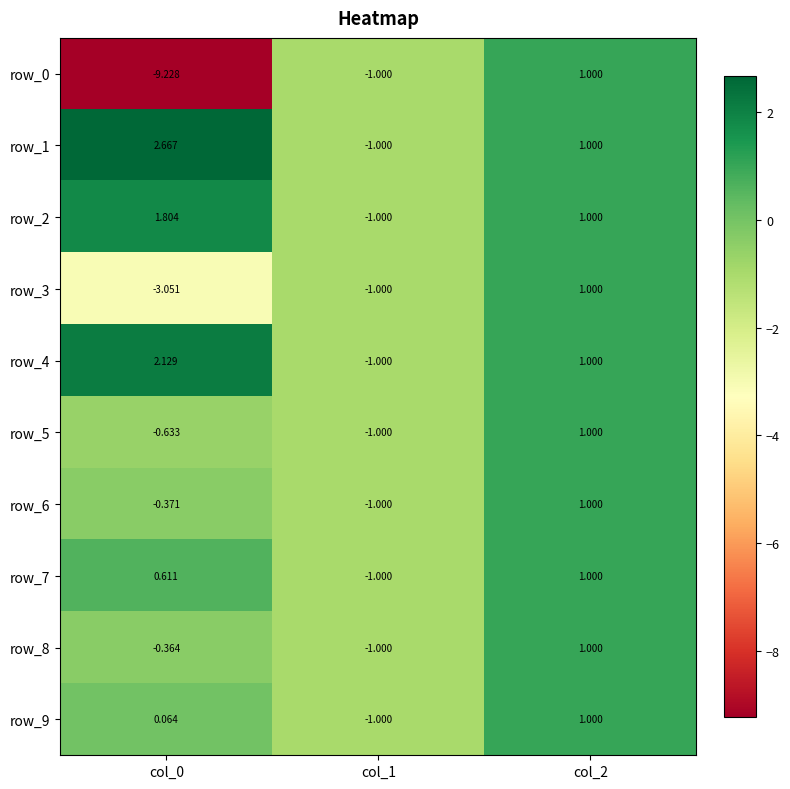

Between col_0 and col_2, which series saw the biggest shift?

row_0